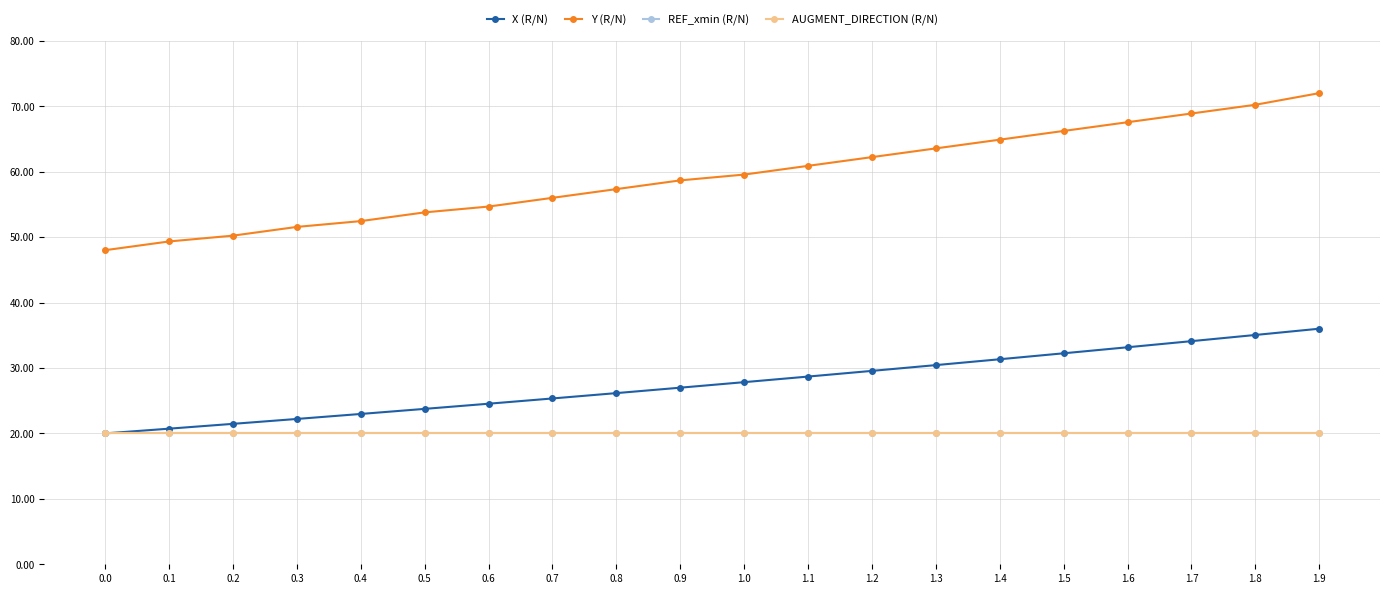

List the series in order of their peak value, highest first.

Y (R/N), X (R/N), REF_xmin (R/N), AUGMENT_DIRECTION (R/N)